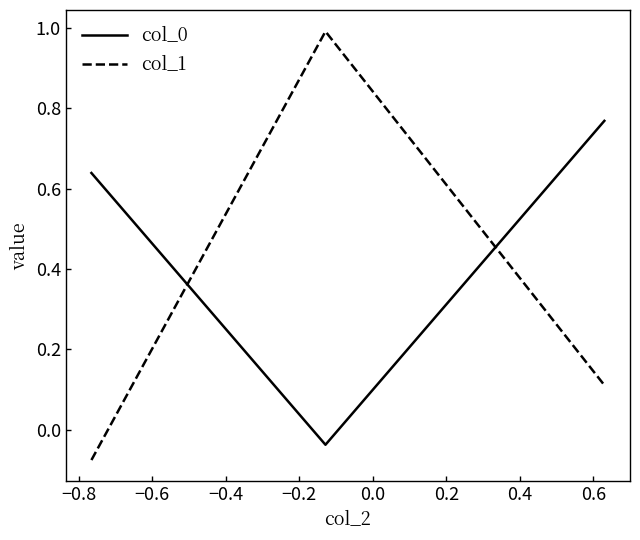

Which series has the widest spread of values?

col_1